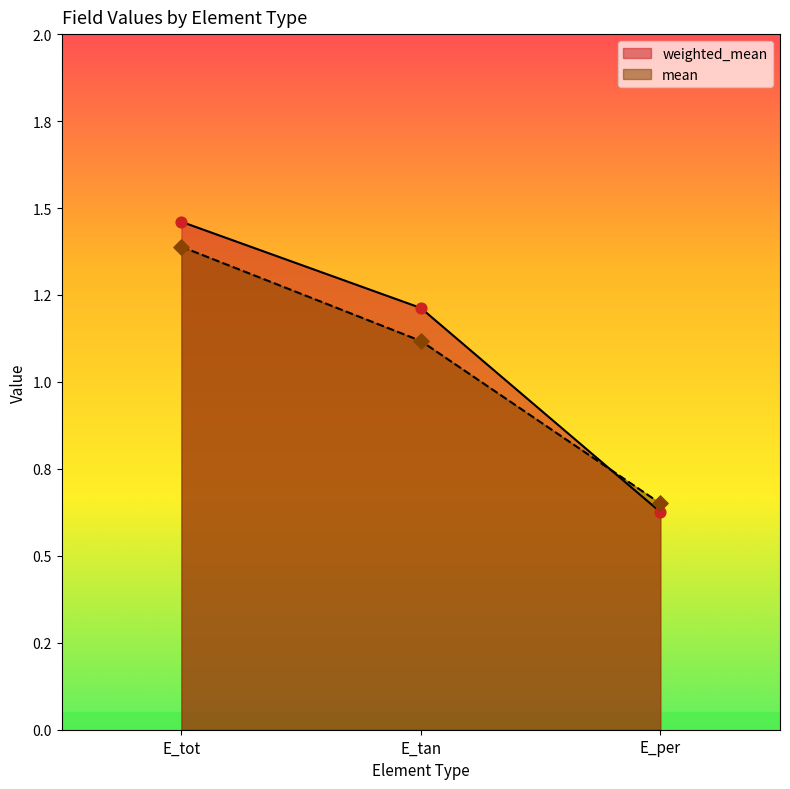

Which series has the largest total across all categories?

weighted_mean